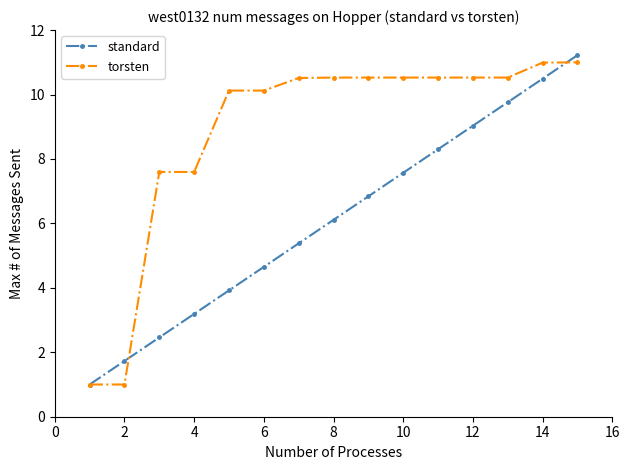

How many lines are shown in the chart?

2